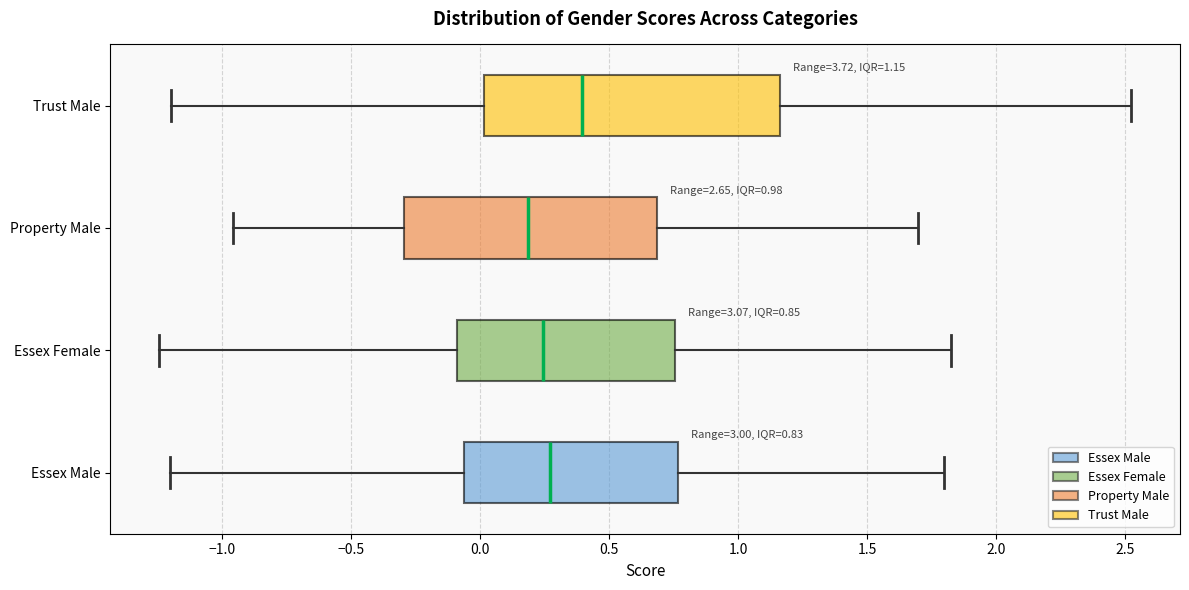

Which box is the widest, from its left edge to its right edge?

Trust Male